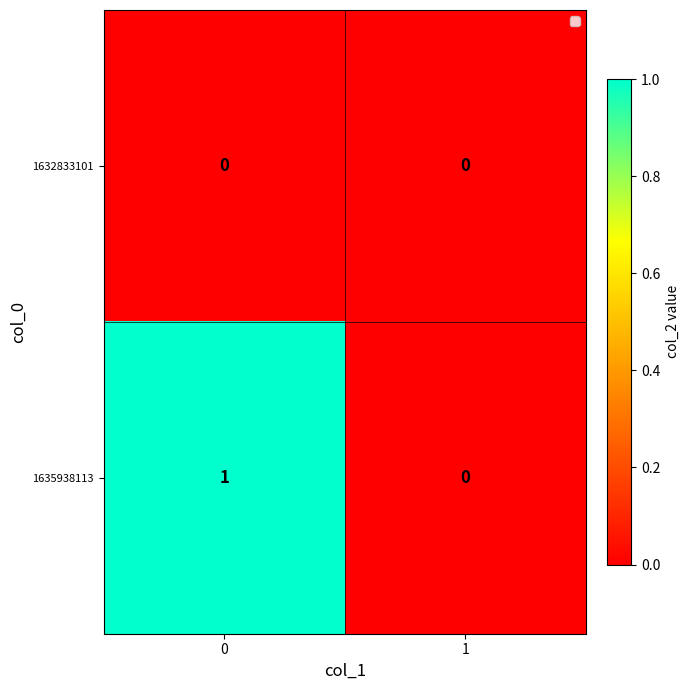

Reading right to left, list all the values displayed in this chart.

1632833101: 0	0
1635938113: 0	1